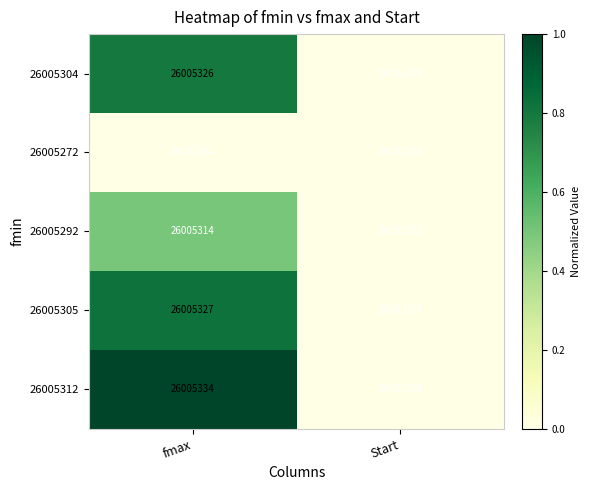

Rank the series by their maximum value, from highest to lowest.

26005312, 26005305, 26005304, 26005292, 26005272